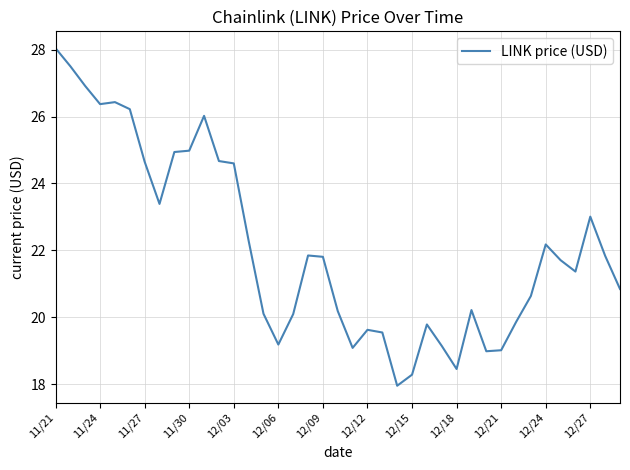

What is the difference between the maximum and minimum values?

10.1